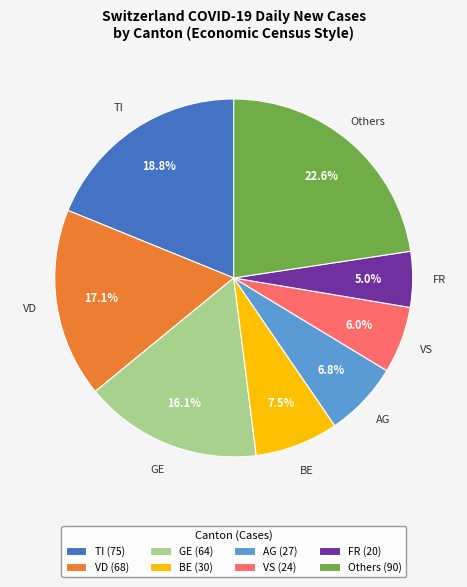

Which has a higher value, BE (30) or Others (90)?

Others (90)